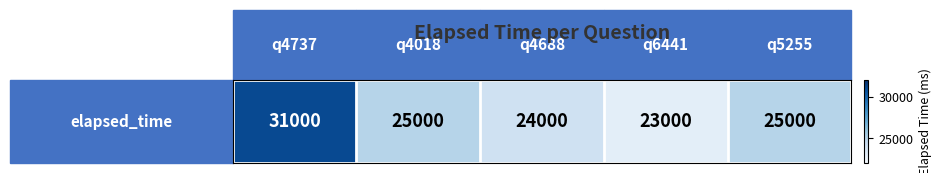

What is the ratio of the value at 1 to the value at 4?

1.0